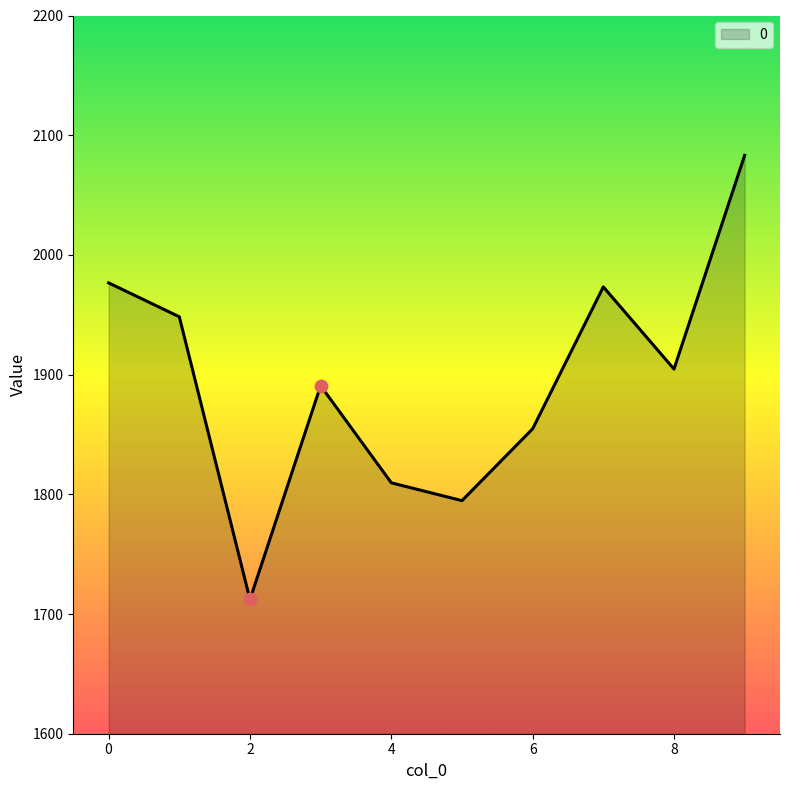

What is the smallest value displayed?

1712.2